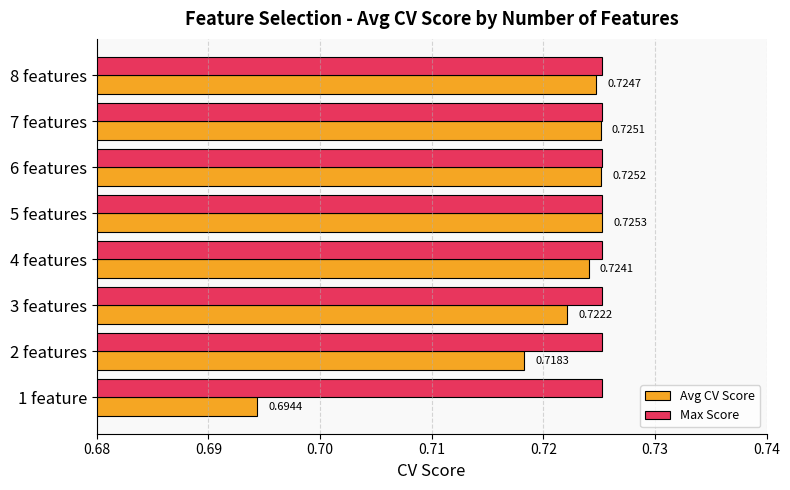

Is the value of Max Score at 6 features greater than the value of Avg CV Score at 4 features?

Yes